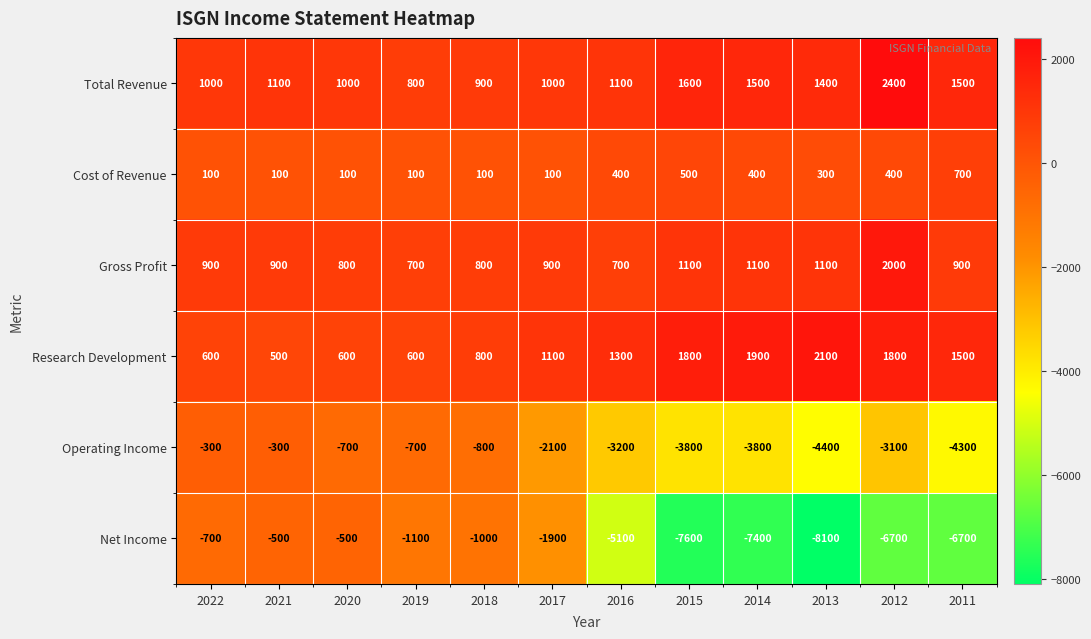

How many distinct data groups are displayed?

6